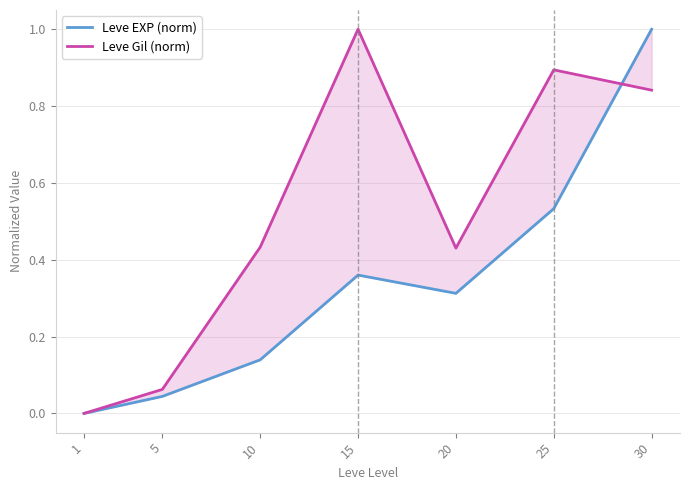

What is the difference between the second highest and minimum values in the Leve EXP (norm) series?

0.5